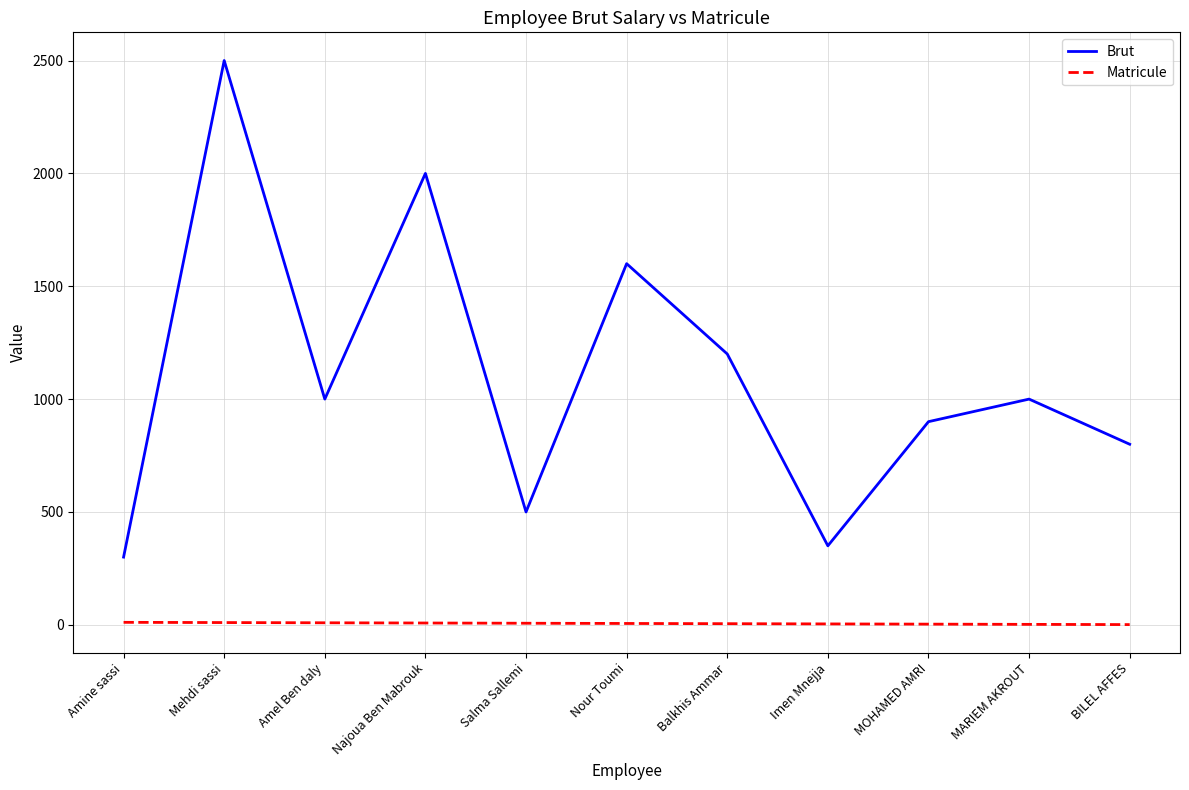

Rank the series by their maximum value, from lowest to highest.

Matricule, Brut